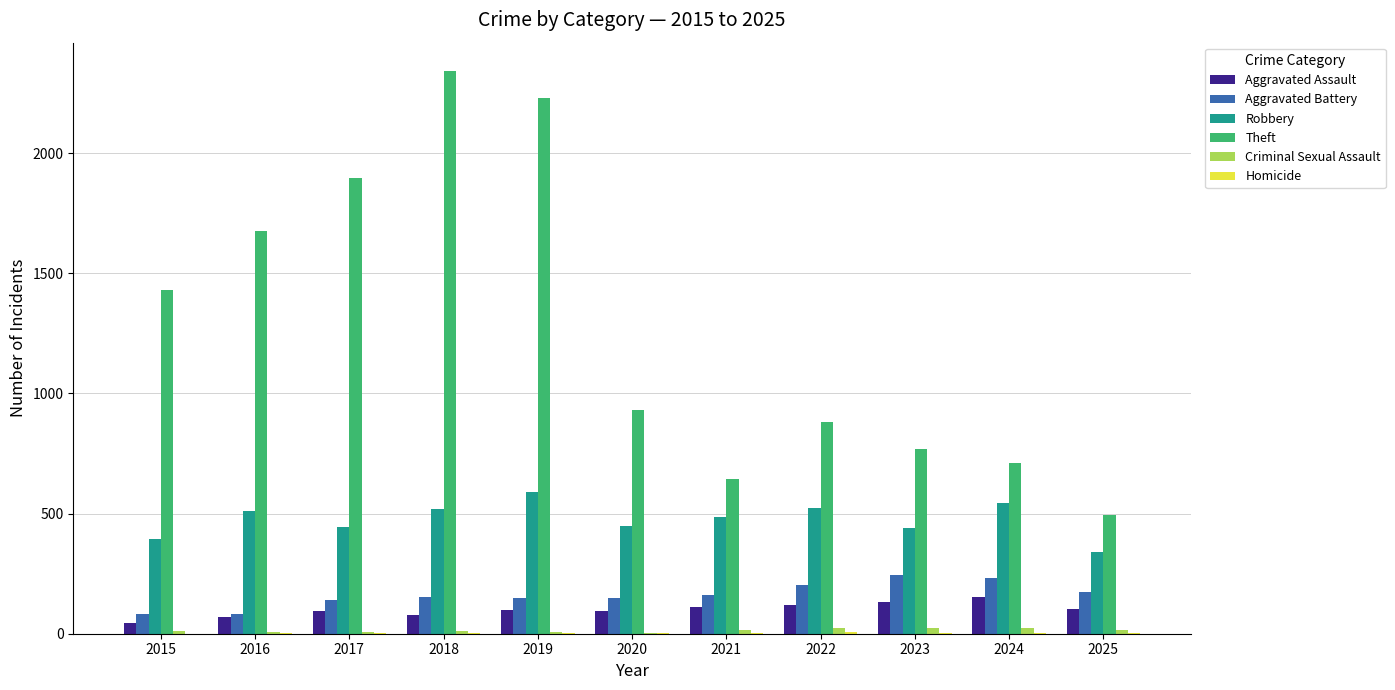

Which series has the widest spread of values?

Theft